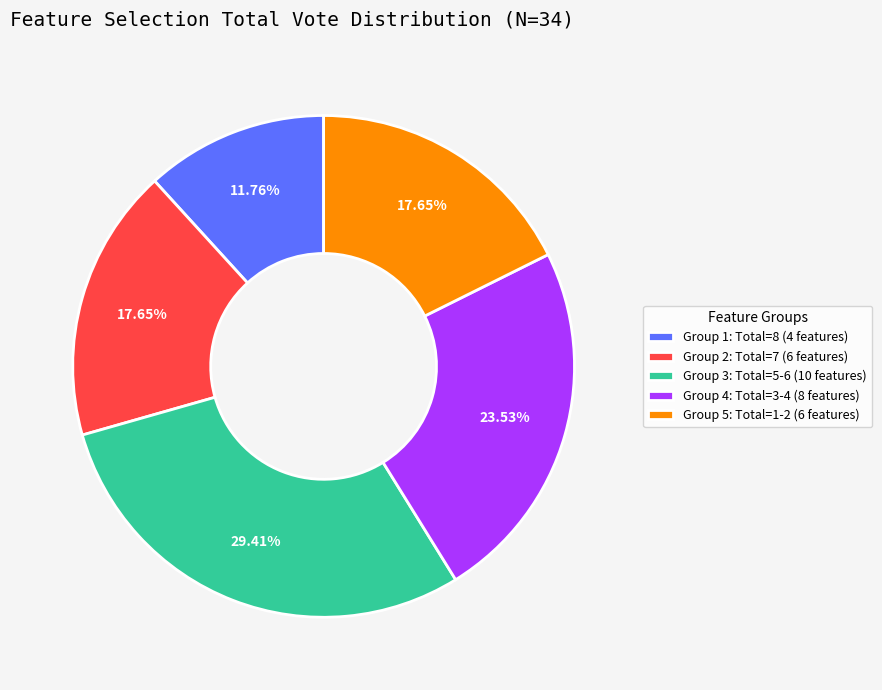

Count the number of slices in the pie.

5